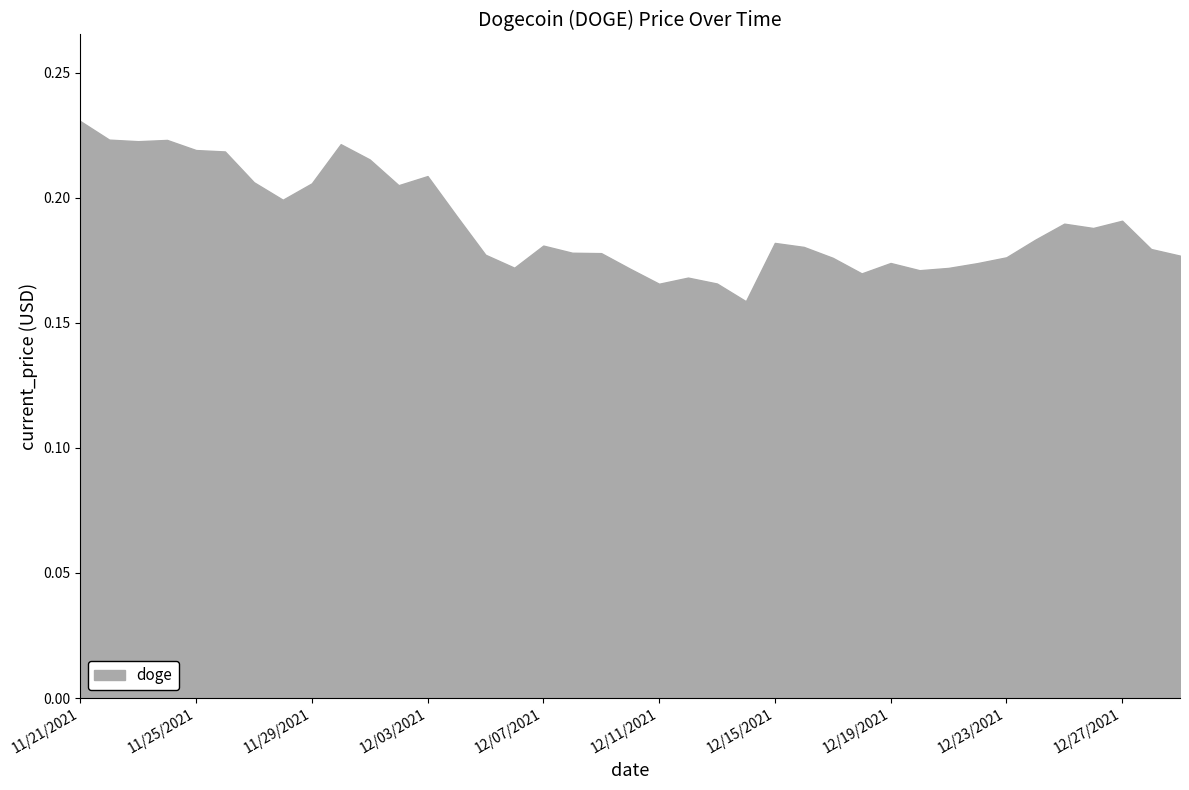

How many lines are shown in the chart?

1